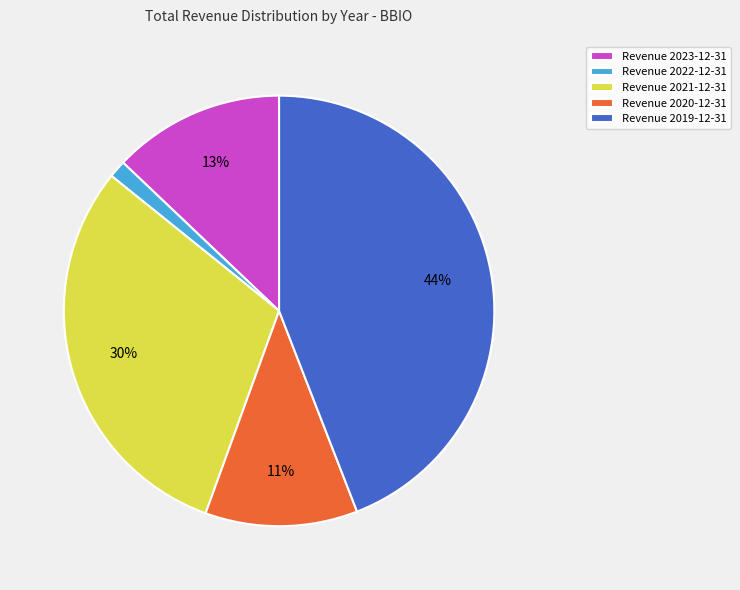

Between Revenue 2021-12-31 and Revenue 2022-12-31, which is larger?

Revenue 2021-12-31